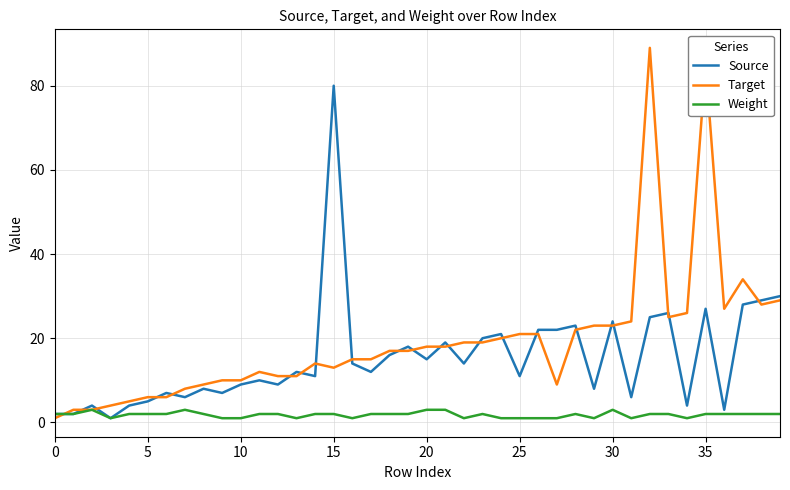

True or false: Source and Target cross at least once.

True